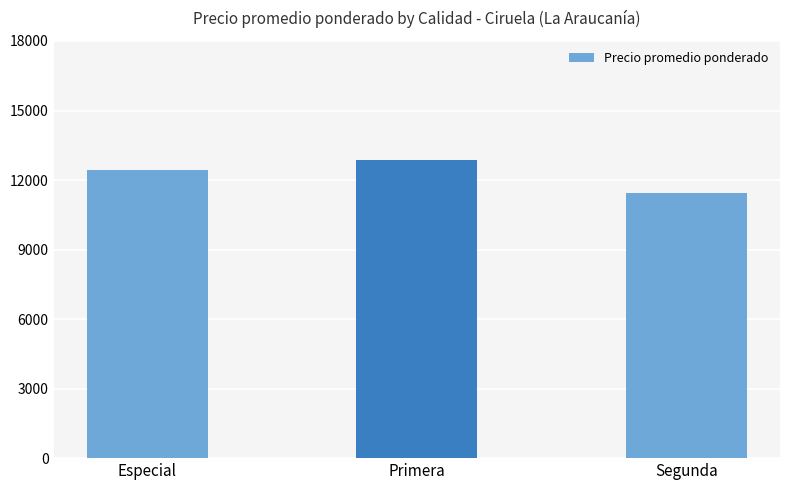

Which label corresponds to the smallest value in the chart?

Segunda